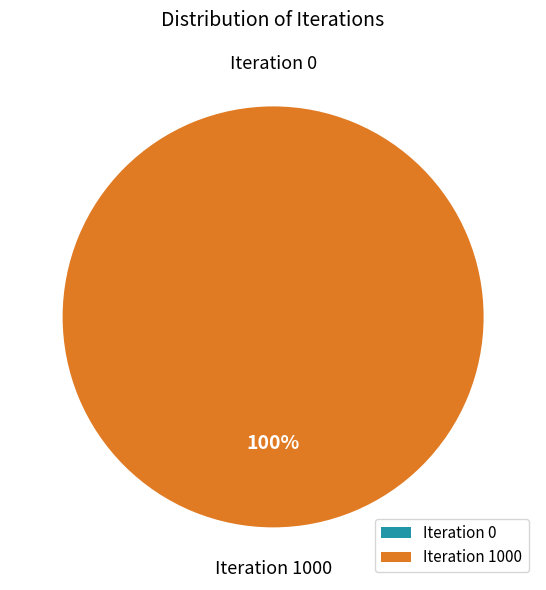

The Iteration 1000 slice represents 100% of the pie. True or false?

True